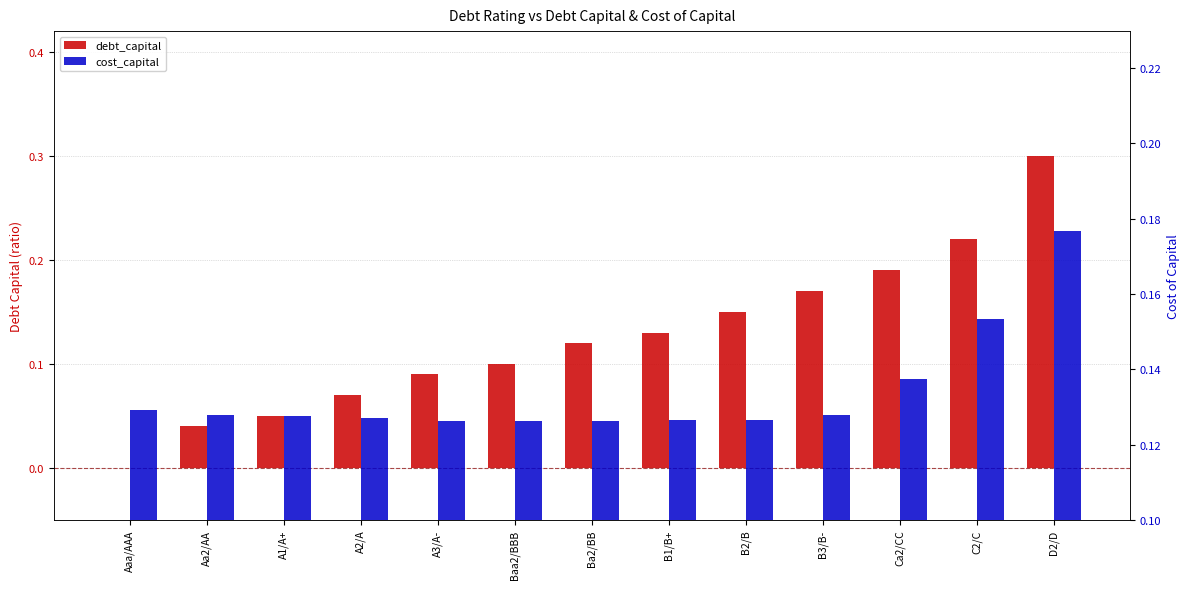

Are the bars grouped side by side (vs. stacked)?

Yes